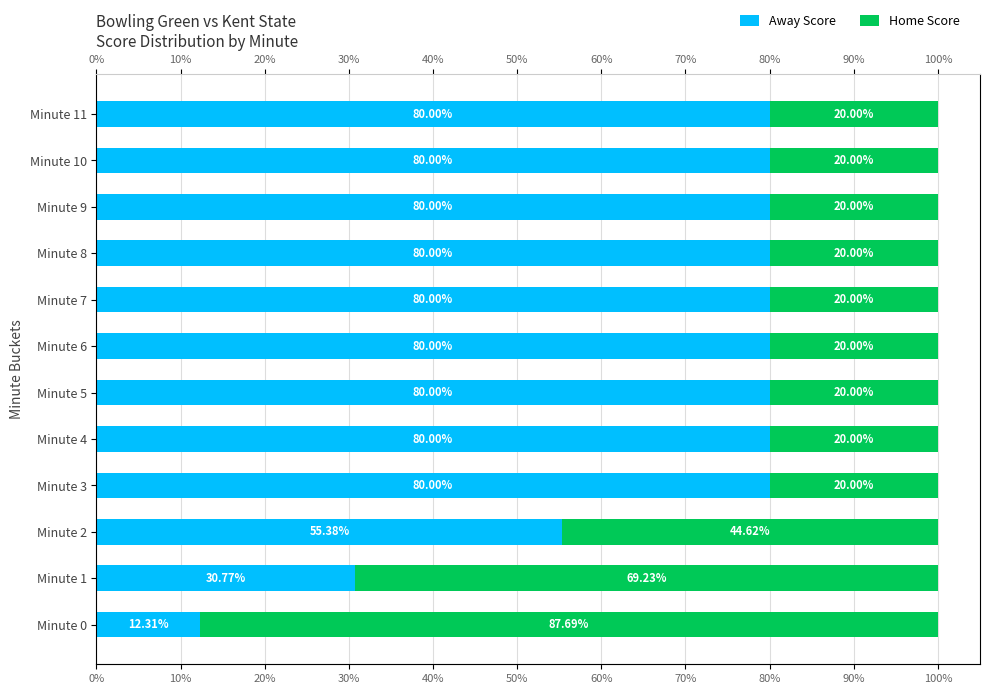

What is the difference between the maximum and minimum values in the Home Score series?

67.7